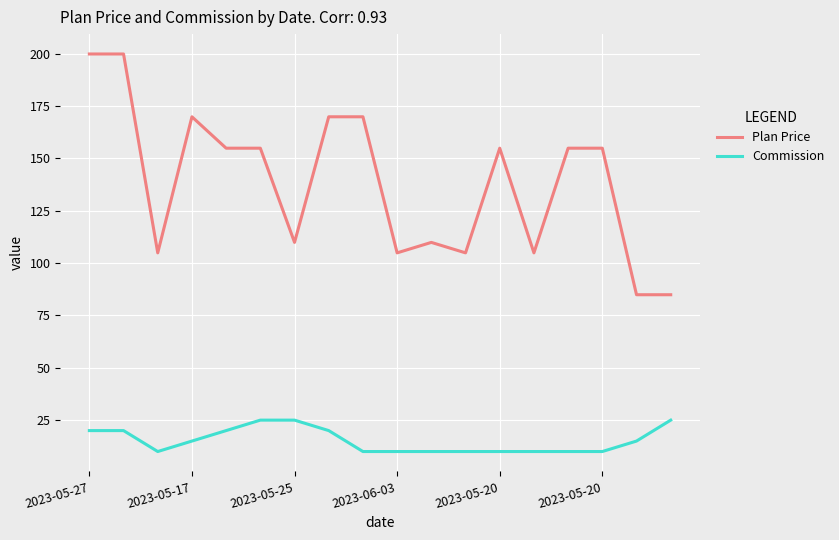

List the series in order of their overall mean, highest first.

Plan Price, Commission